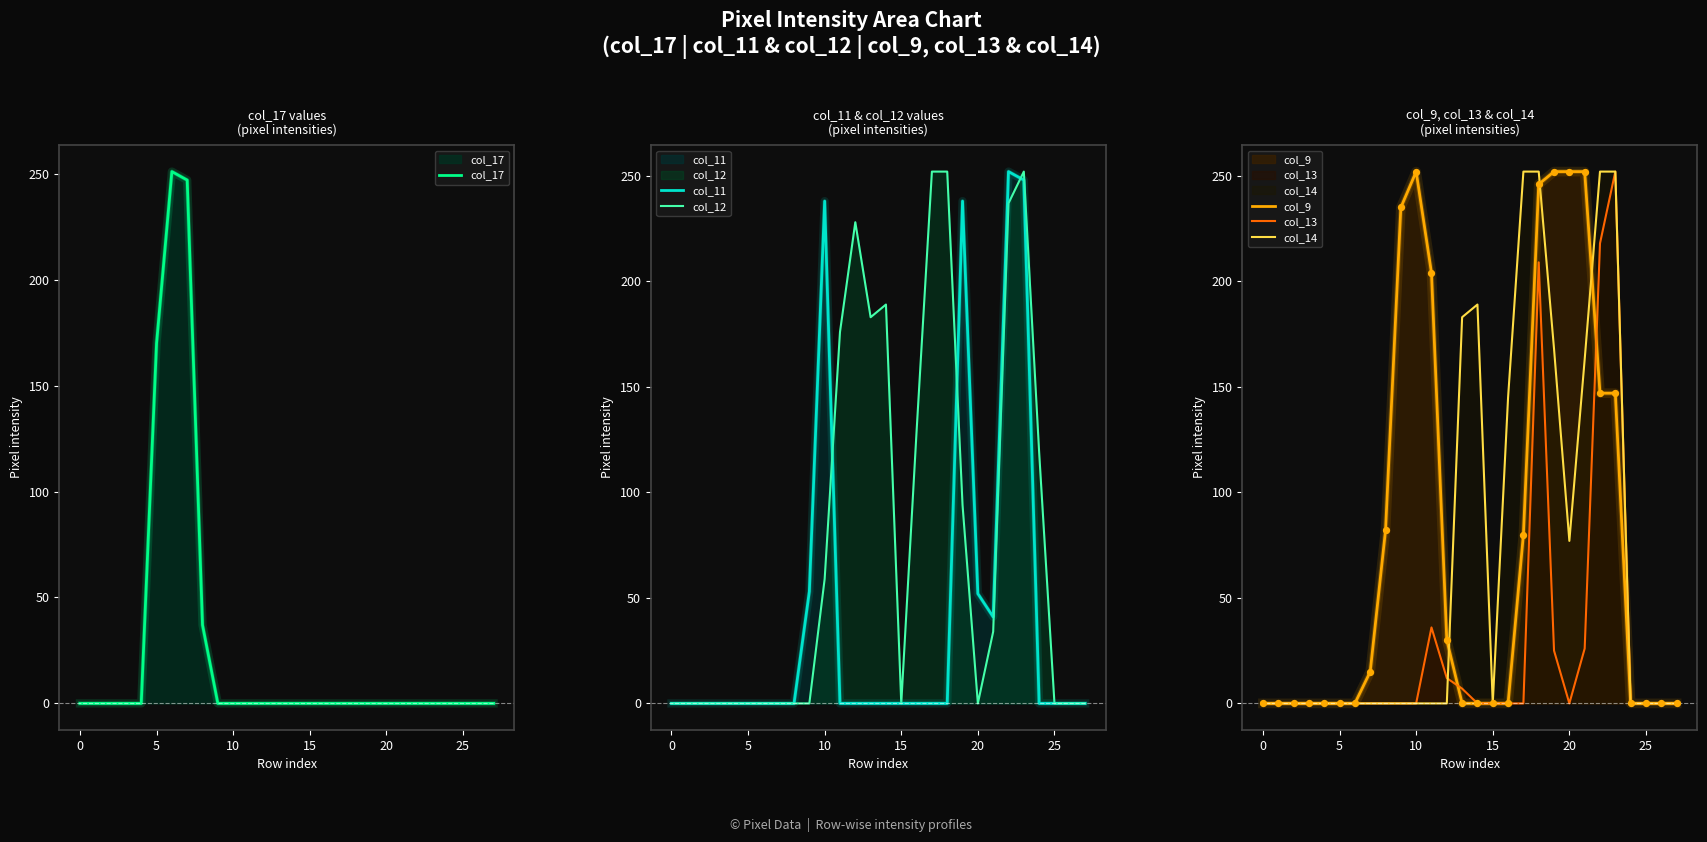

Is the value of col_12 at 18 greater than the value of col_13 at 25?

Yes